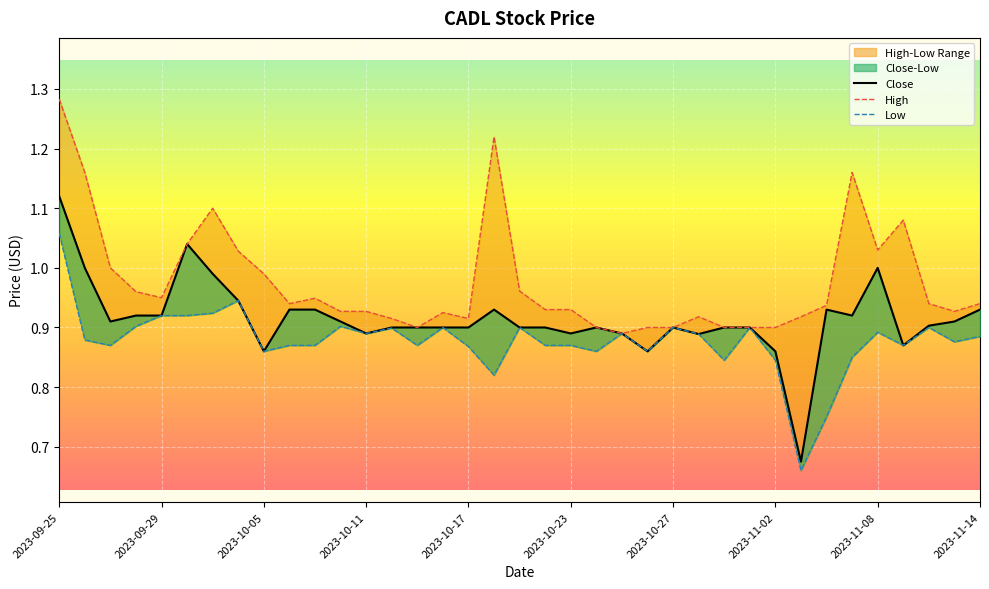

Between 2023-09-29 and 35, which series saw the biggest shift?

High